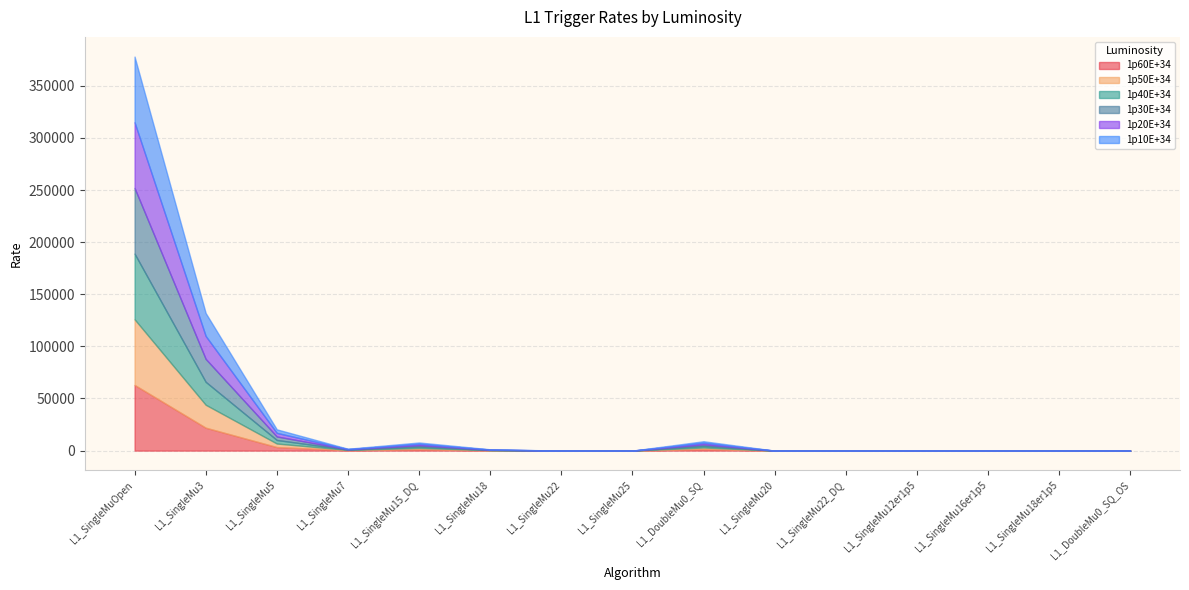

Which label corresponds to the smallest value in the chart?

L1_SingleMu20